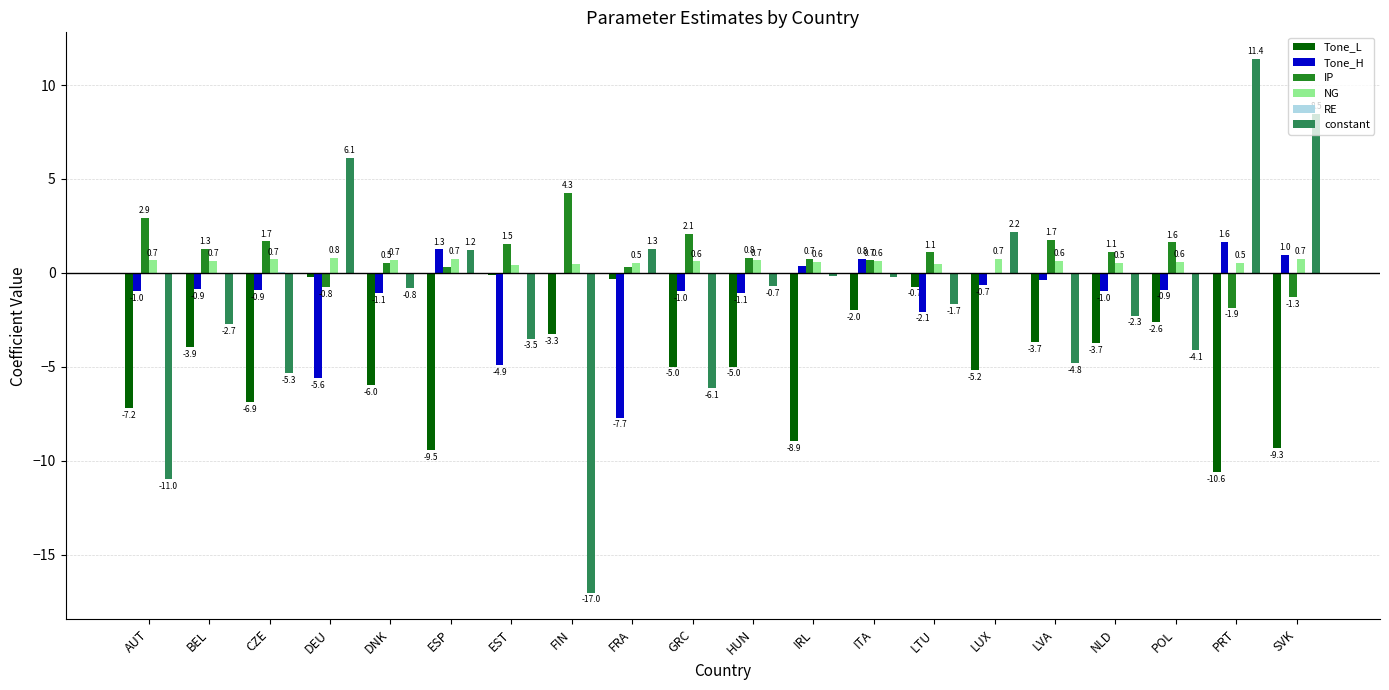

Which category has the highest value across all series?

PRT